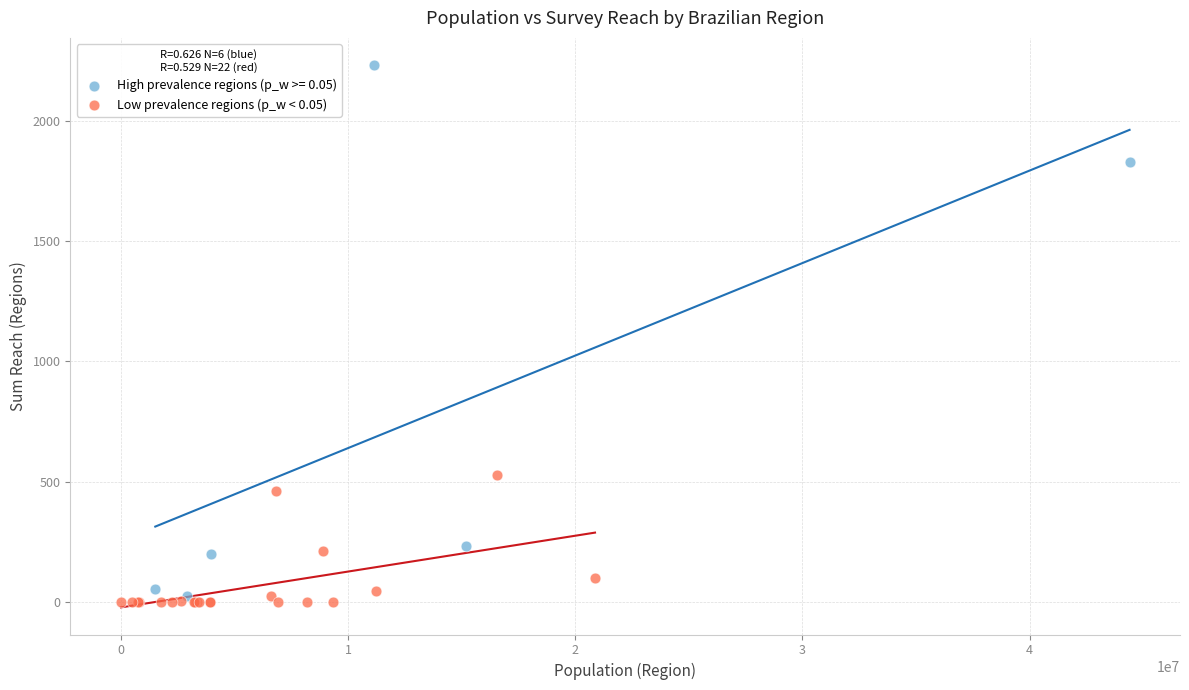

Which series has the largest Y range (max minus min)?

High prevalence regions (p_w >= 0.05)